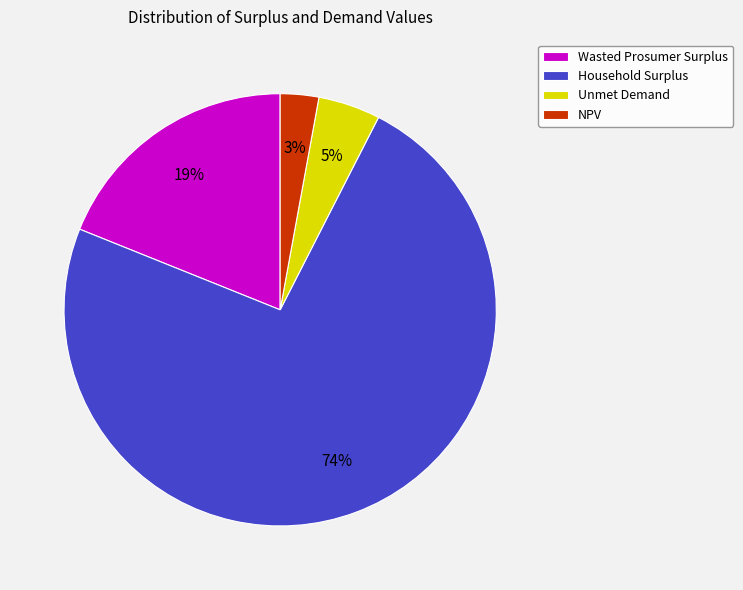

Is it true that Unmet Demand is 5% of the pie?

True